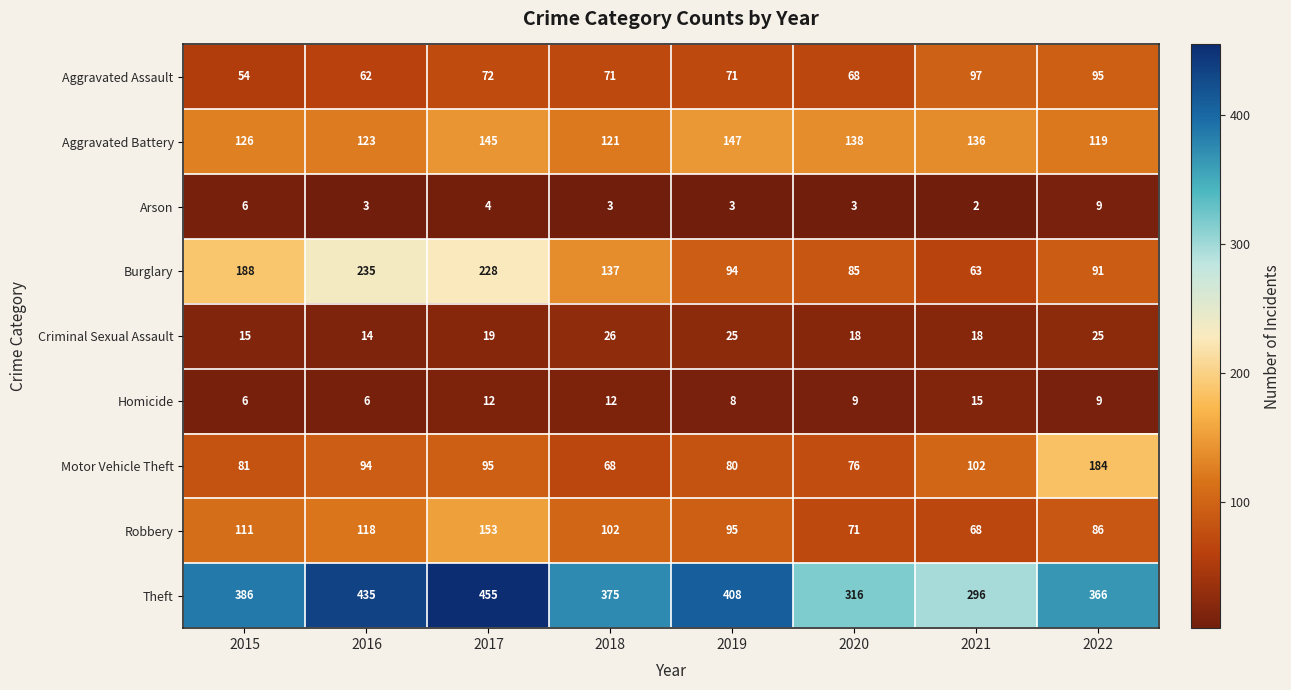

At which category is the sum across all series the highest?

2017